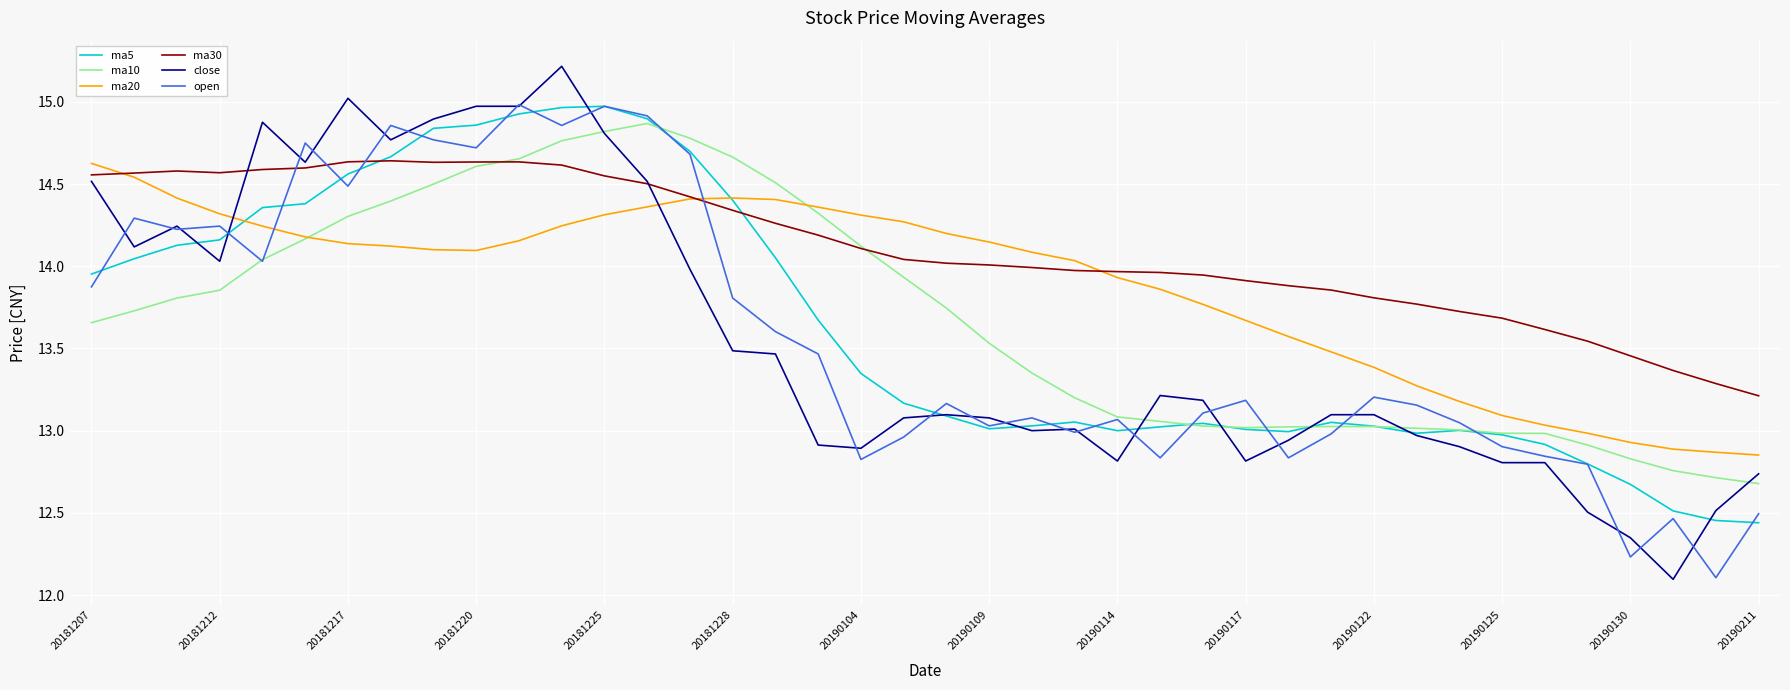

What is the maximum value for ma5?

15.0